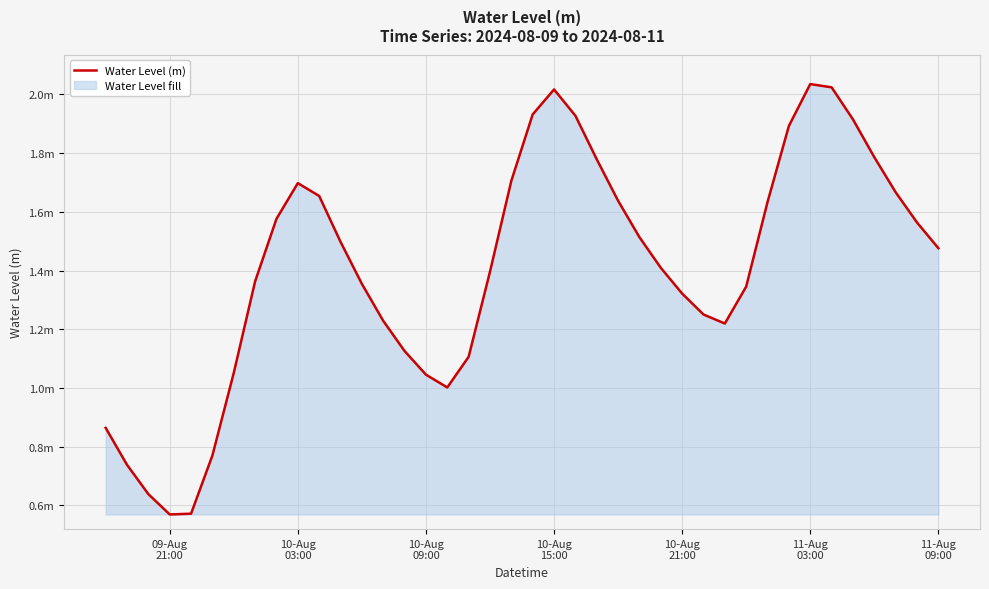

What is the greatest value displayed?

2.0